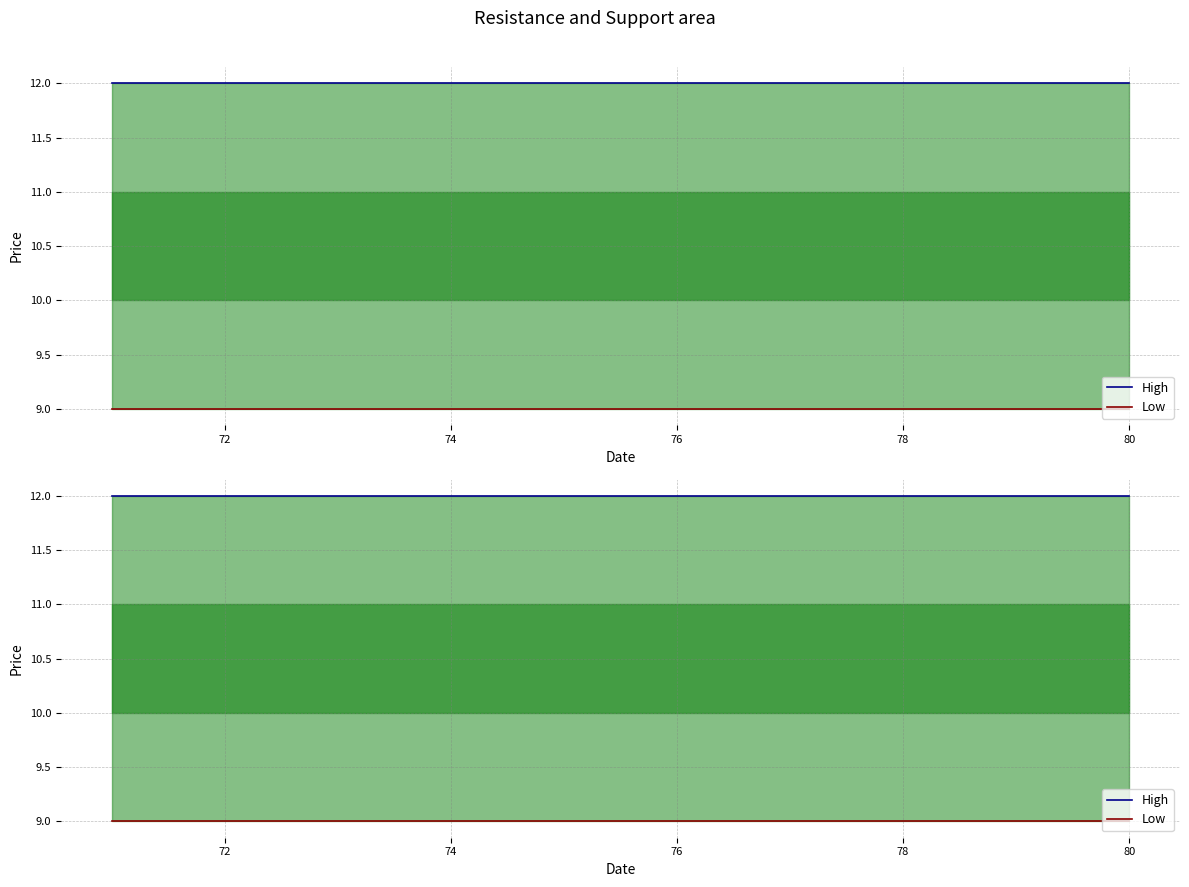

Rank the series by their average value, from highest to lowest.

High, Low